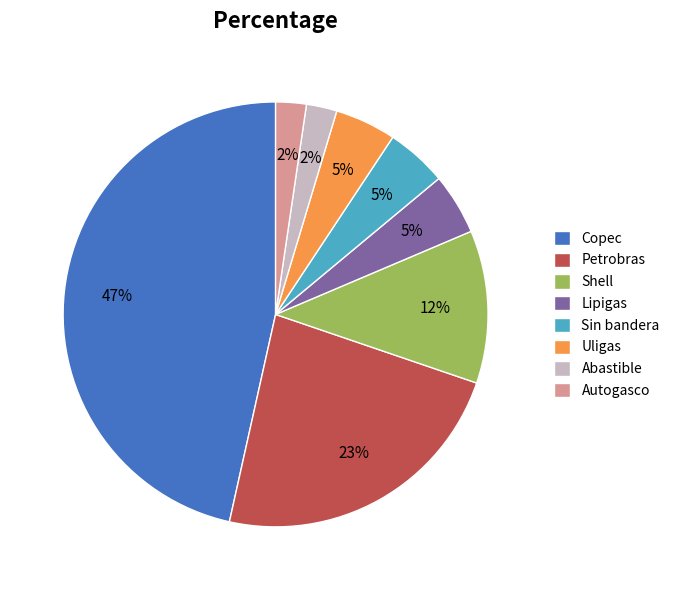

Which has a higher value, Autogasco or Lipigas?

Lipigas